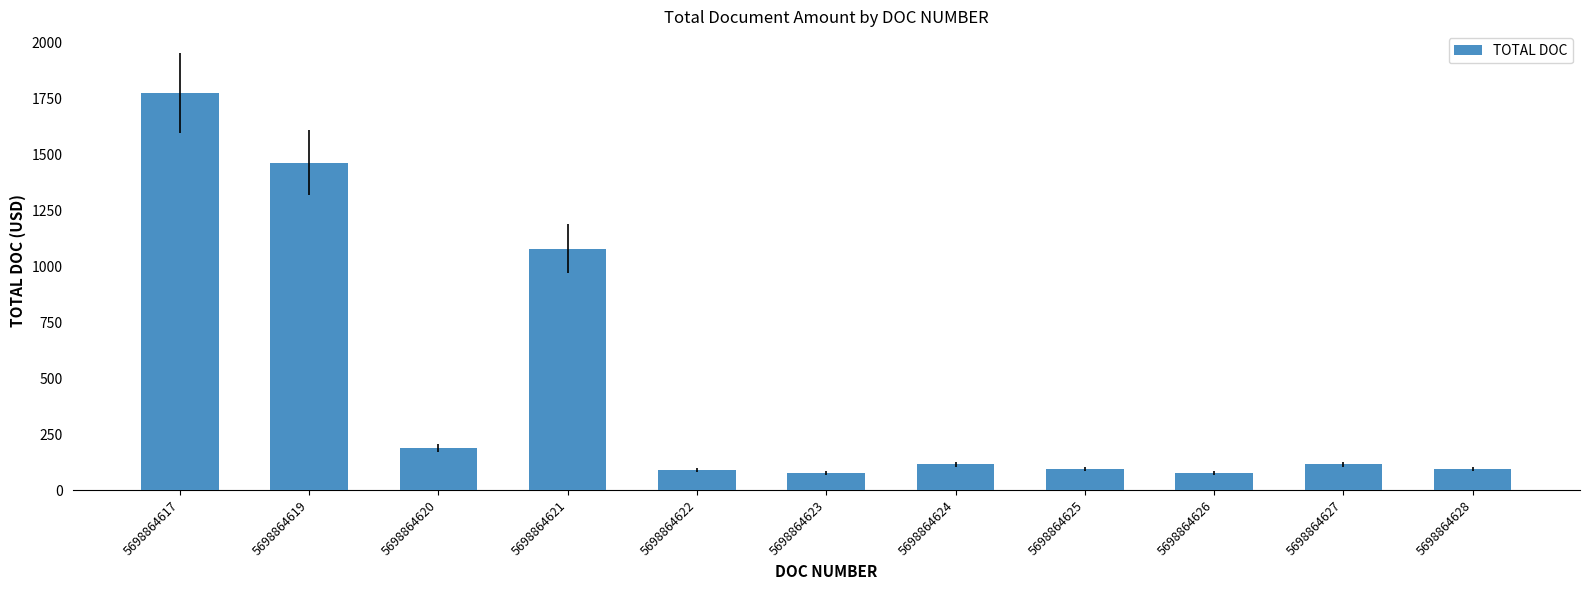

The chart shows a value of 188.0 at 5698864620. True or false?

True